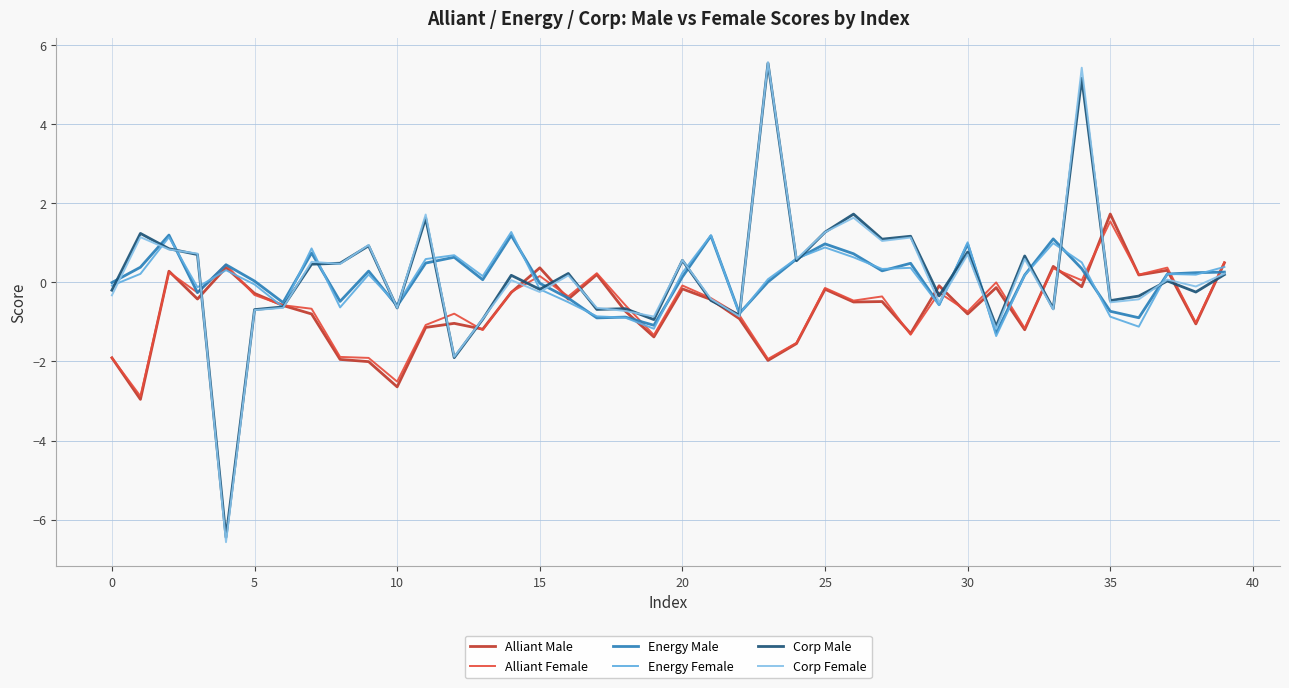

What is the maximum value shown in the chart?

5.6